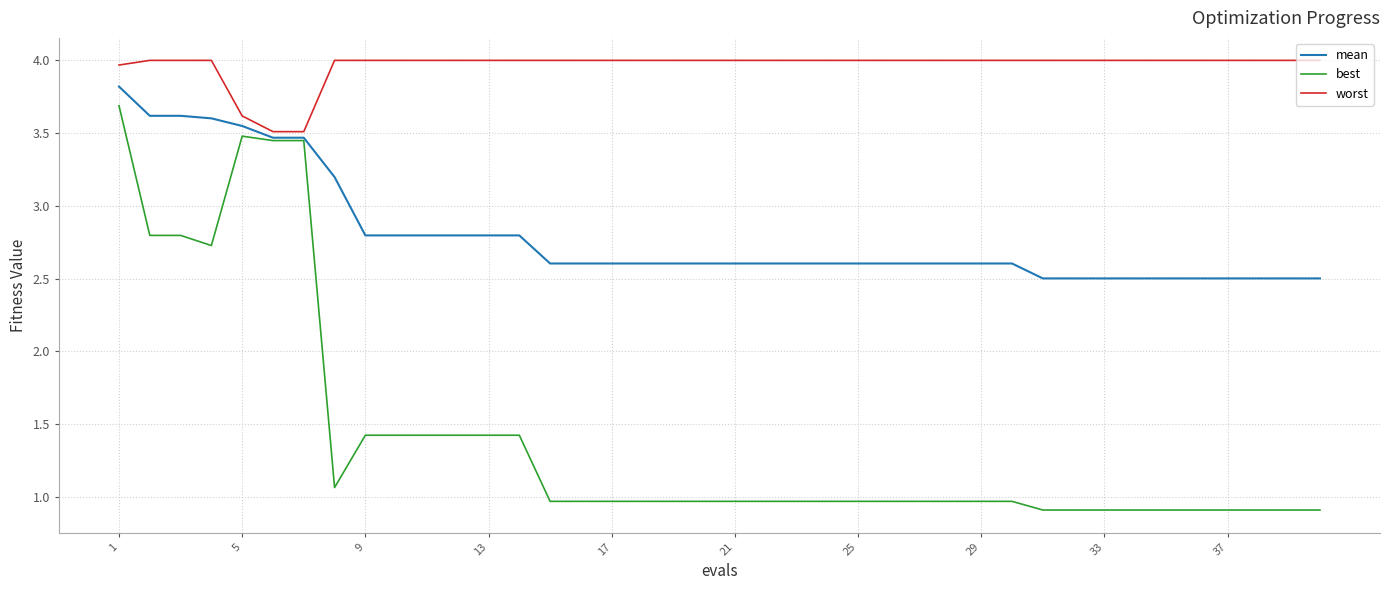

Which series has the largest total across all categories?

worst